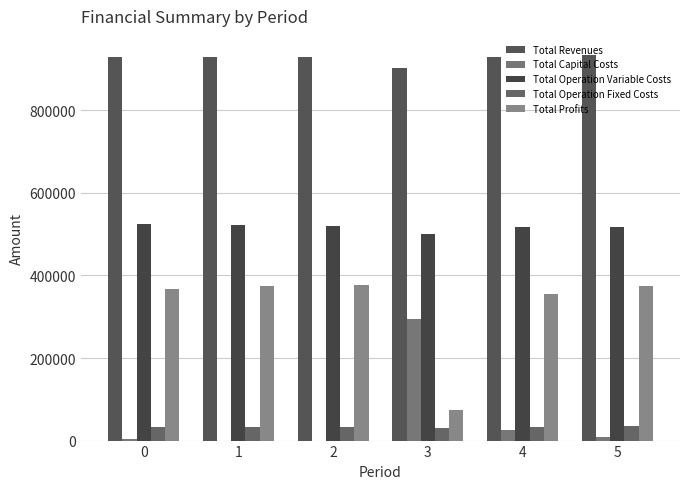

The value of Total Profits at 0 is 143025.7. True or false?

False